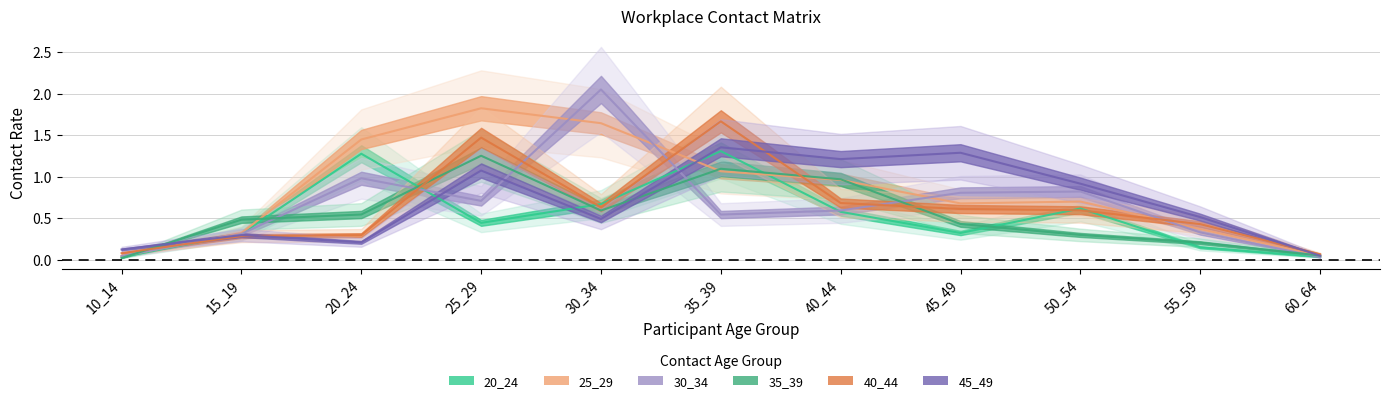

Which label corresponds to the smallest value in the chart?

10_14